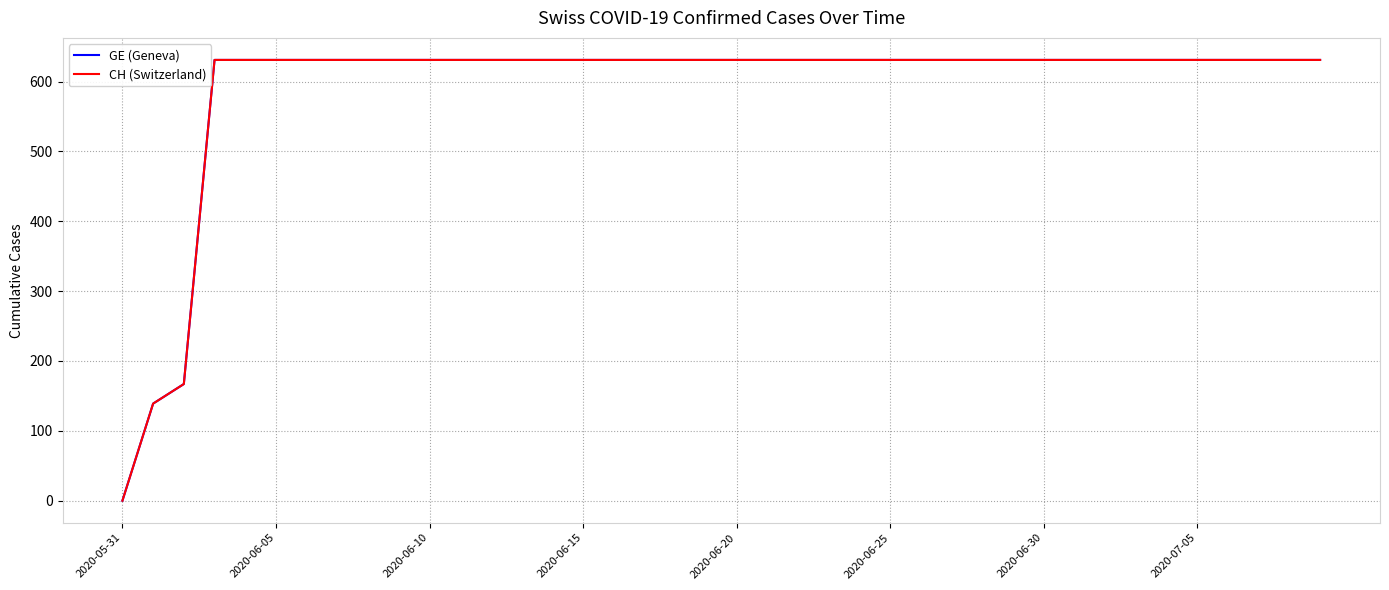

Does the chart have visible grid lines?

Yes